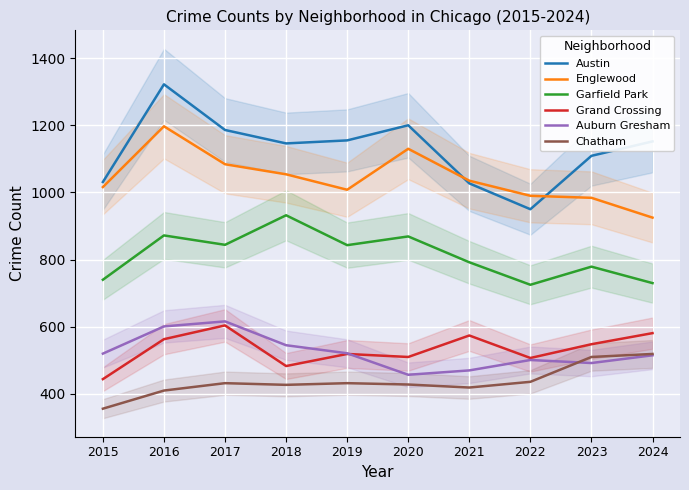

In Garfield Park, how many points are higher than both neighbors (excluding endpoints)?

4